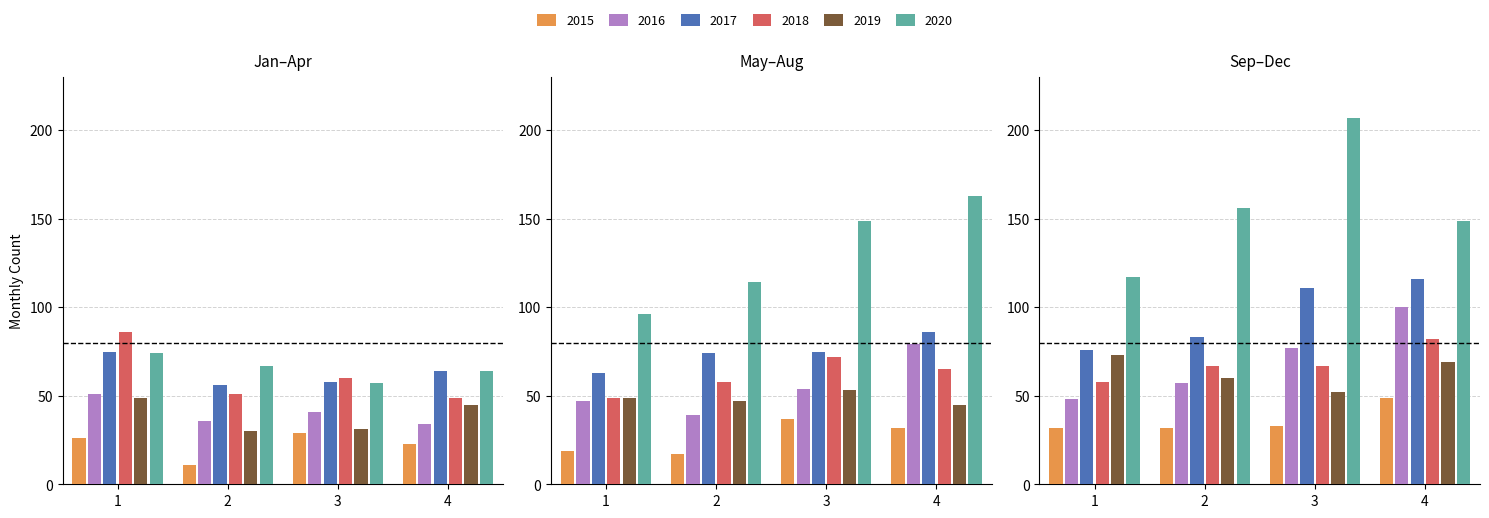

What is the difference between the maximum and second lowest values in the 2016 series?

64